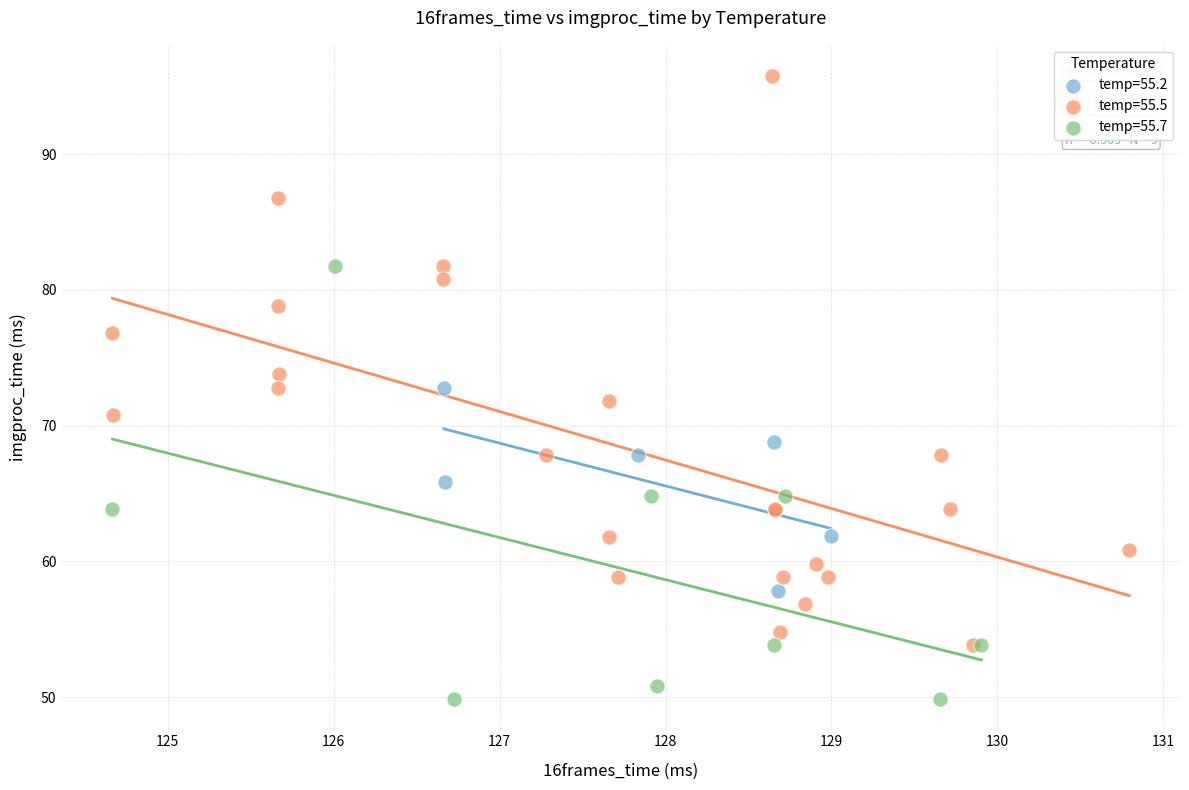

Which series has the widest spread of Y values?

temp=55.5